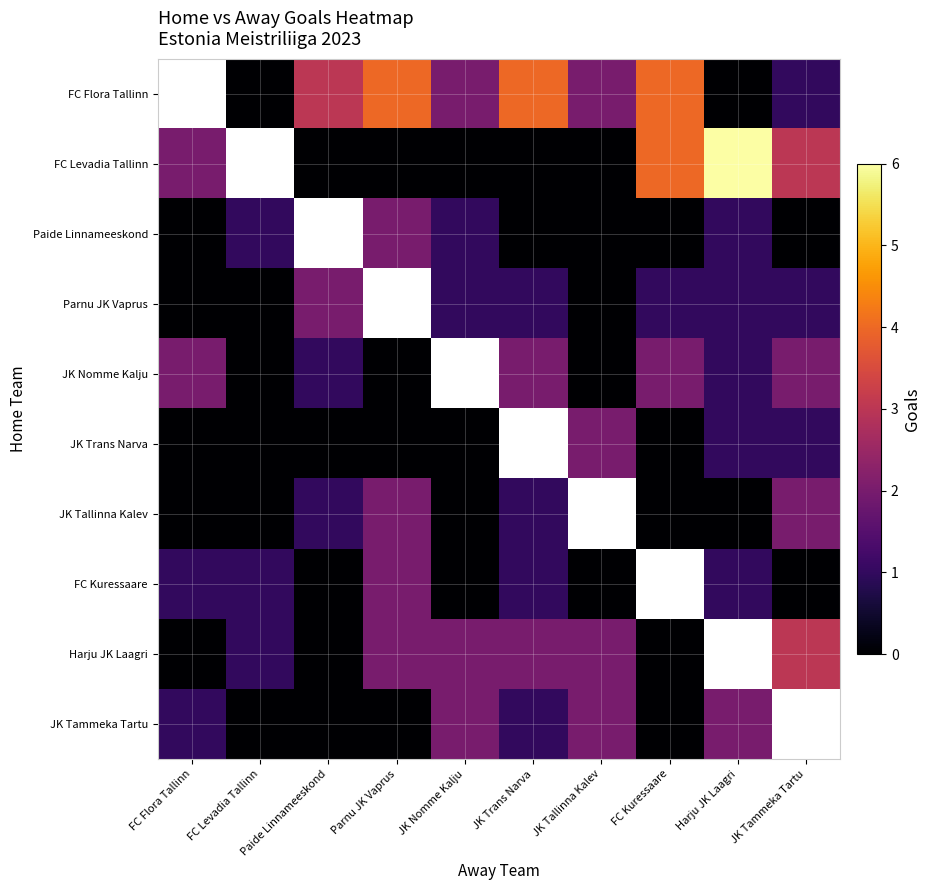

How many values in the FC Kuressaare series are below 1?

4